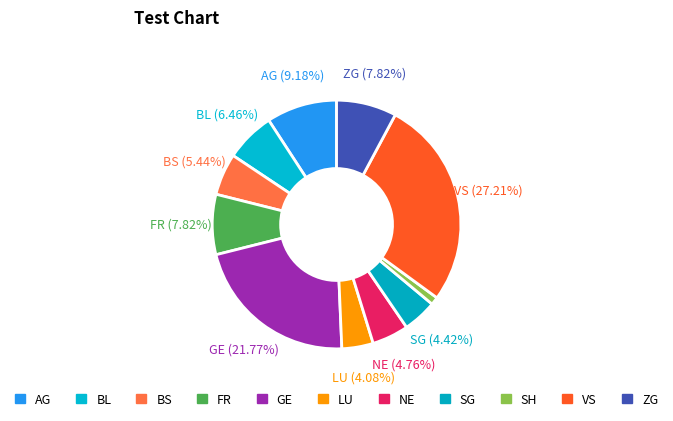

Count the number of slices in the pie.

11